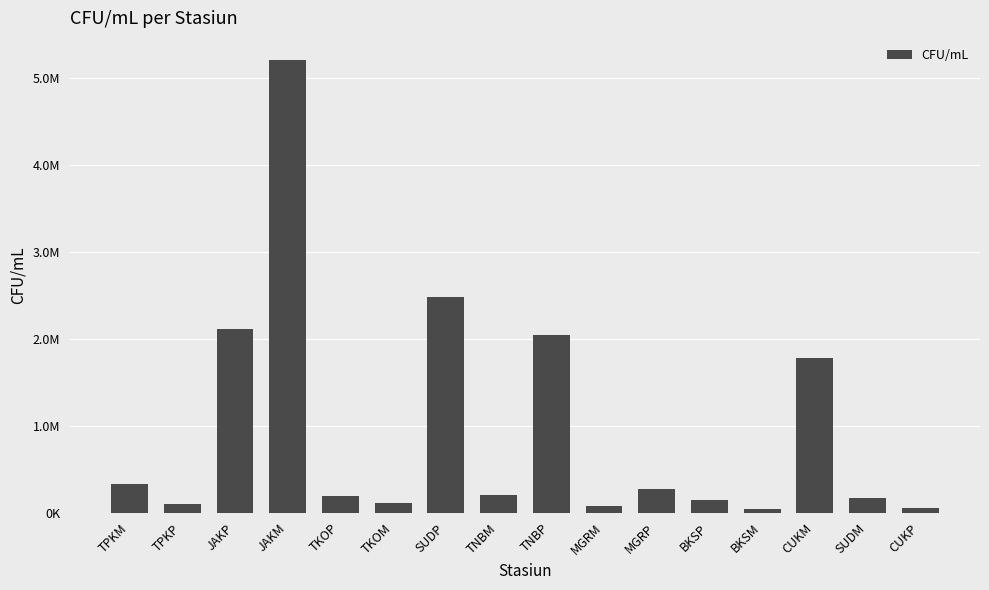

Does the chart contain any negative values?

No